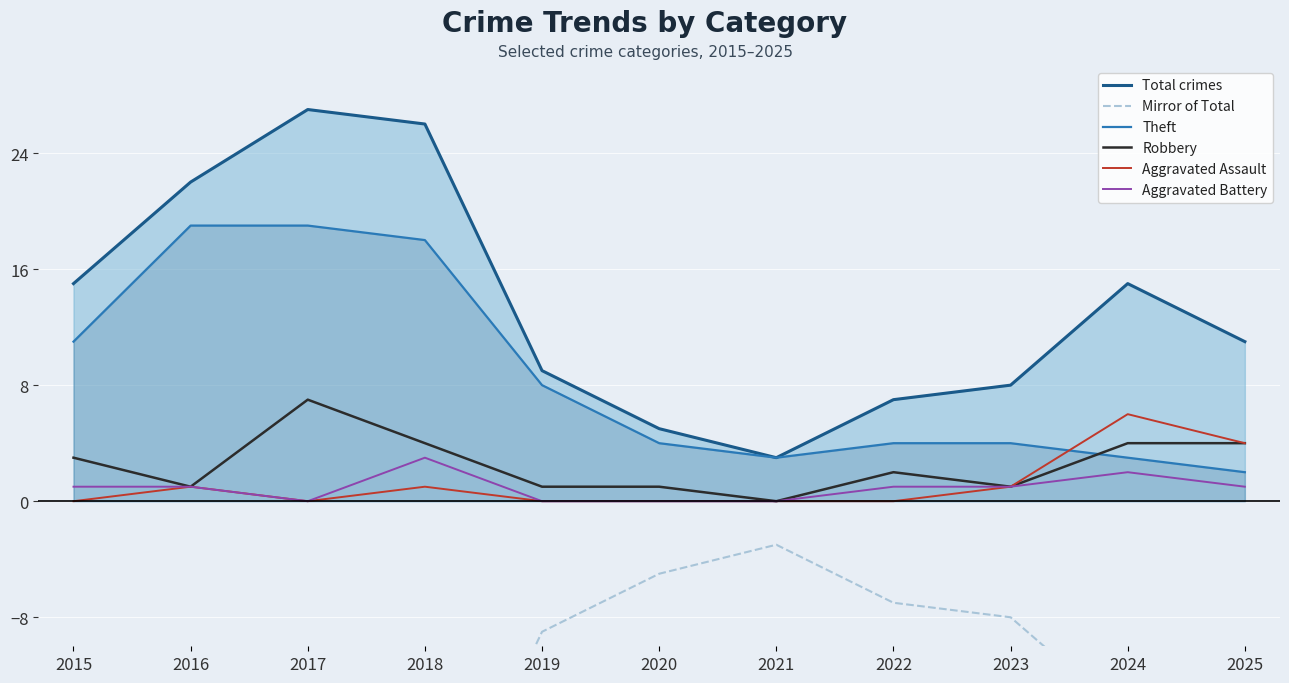

What are all the series names shown in the legend?

Total crimes, Mirror of Total, Theft, Robbery, Aggravated Assault, Aggravated Battery